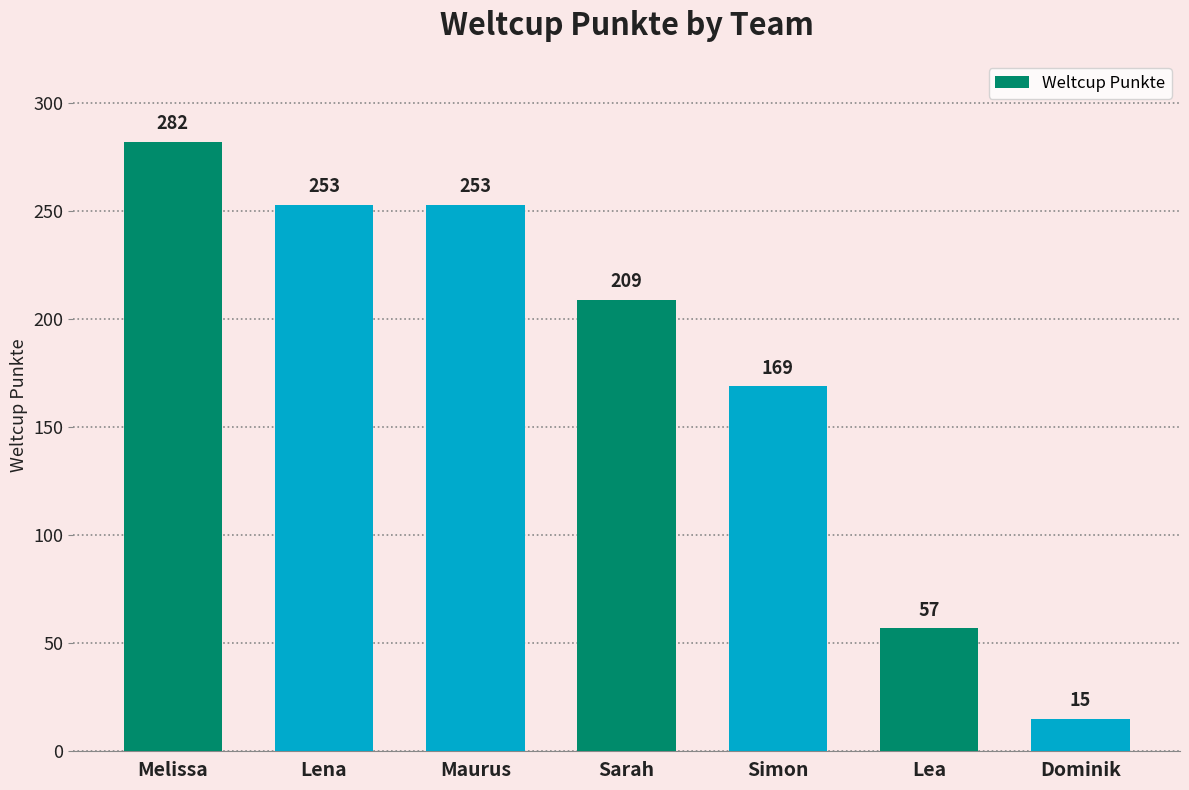

What is the change in value from Maurus to Dominik?

-238